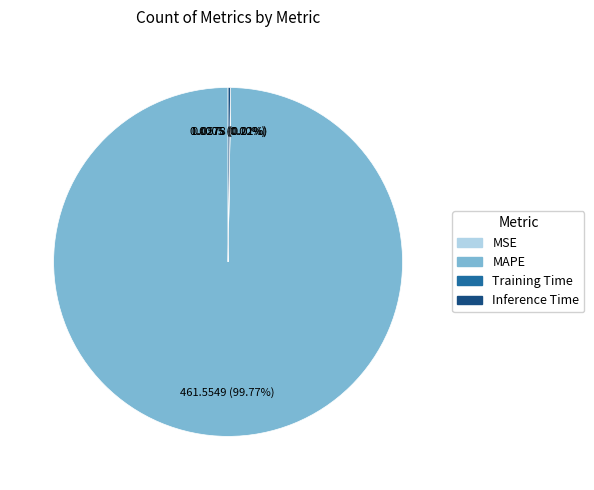

Is there a majority slice in this chart?

Yes